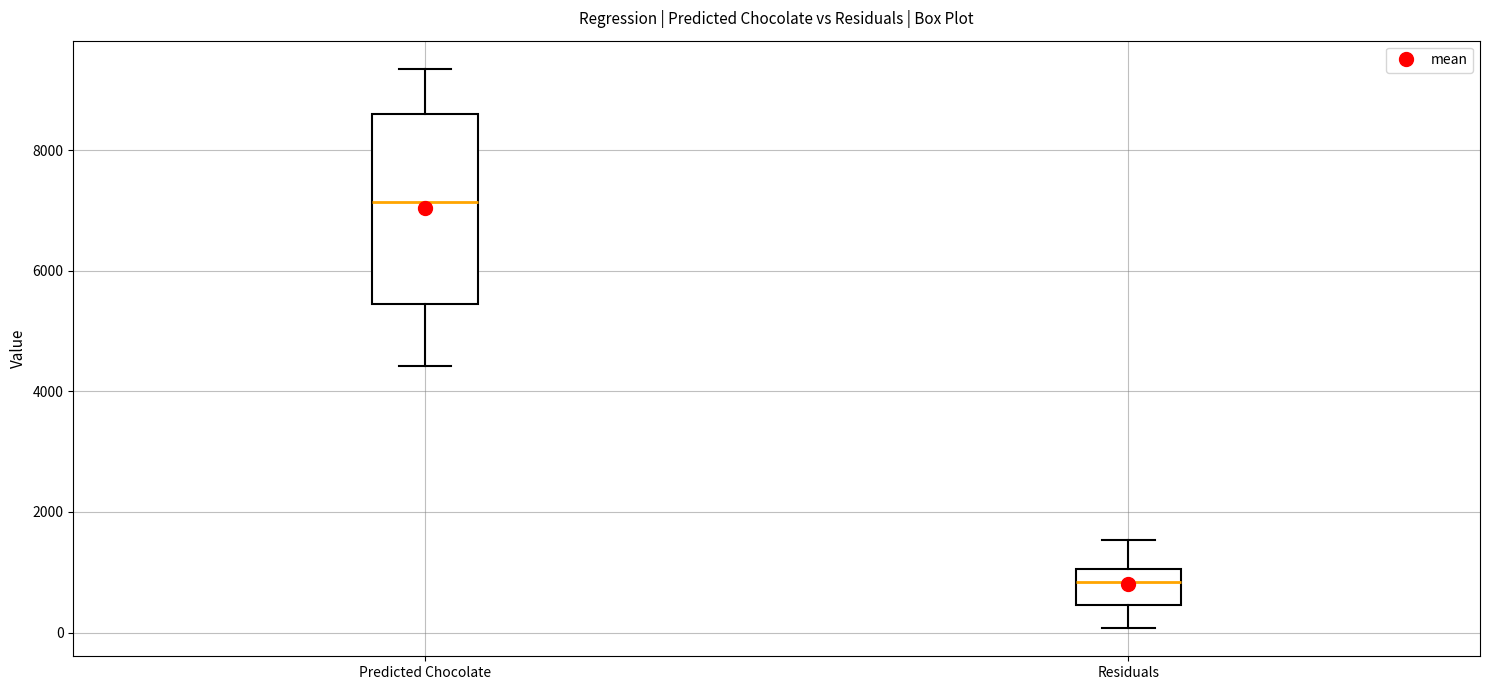

Reading left to right, transcribe this box plot: for each box, give where its median line is, the range the box spans, and where its two whiskers end, as read against the y-axis. The values are not printed on the chart, so give them approximately, as read against the axis.

Predicted Chocolate: median 7200, box 5400 to 8600, whiskers 4400 to 9400
Residuals: median 800, box 400 to 1000, whiskers 0 to 1600